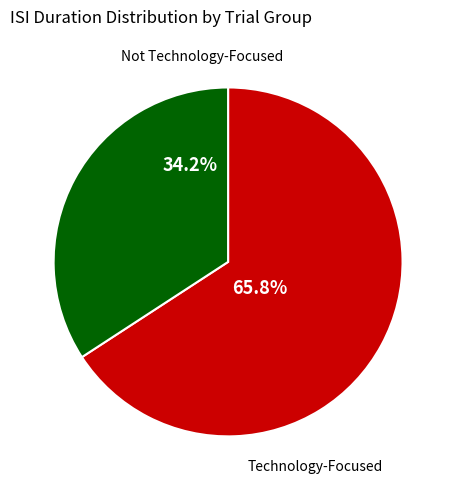

Does any single category account for the majority?

Yes